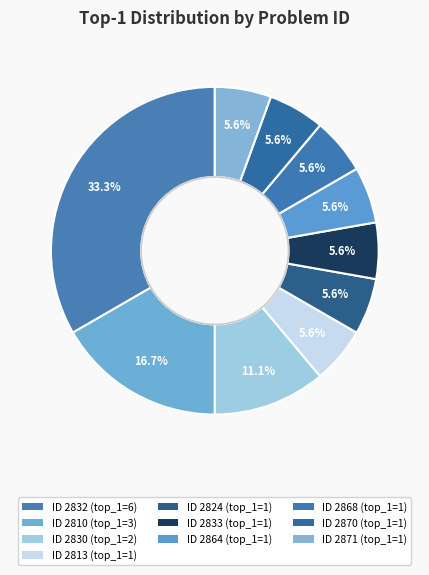

Which slice is the largest?

2832